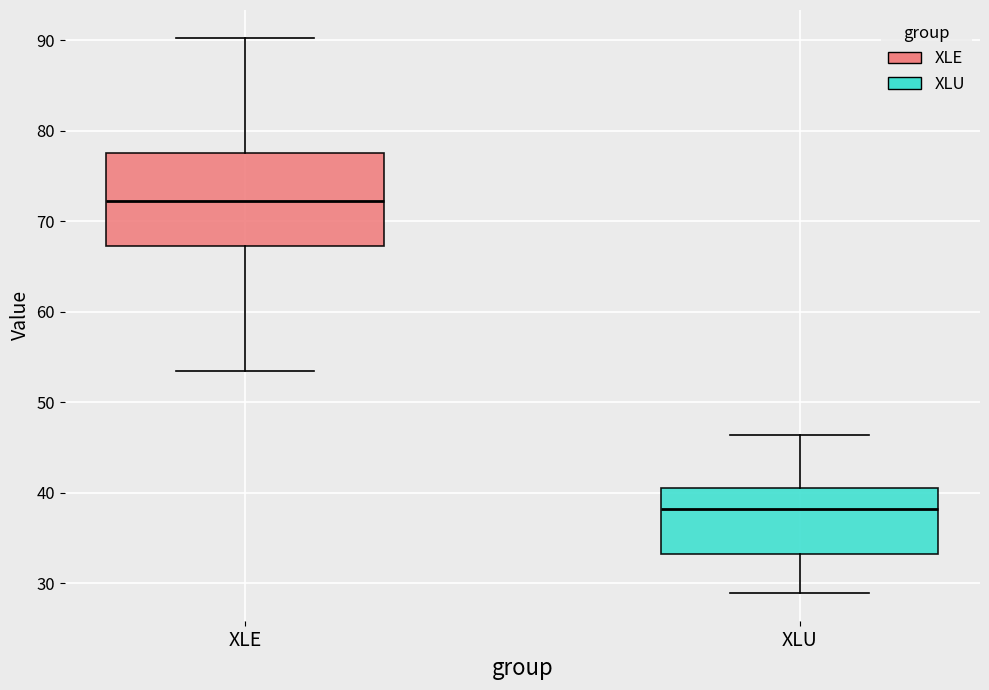

Where is the upper edge of the box for XLU on the y-axis? The values are not printed on the chart, so give them approximately, as read against the axis.

41